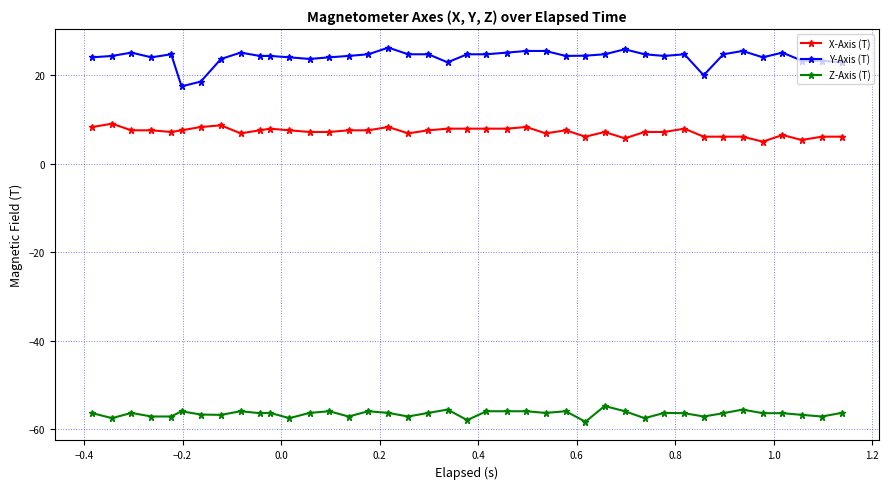

What is the value of the Y-Axis (T) point at the 27th from the left?

24.4